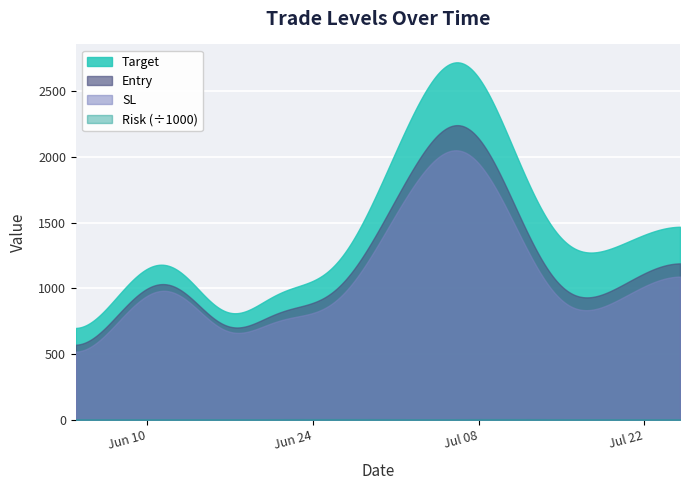

Does the chart display data point markers on the line(s)?

No